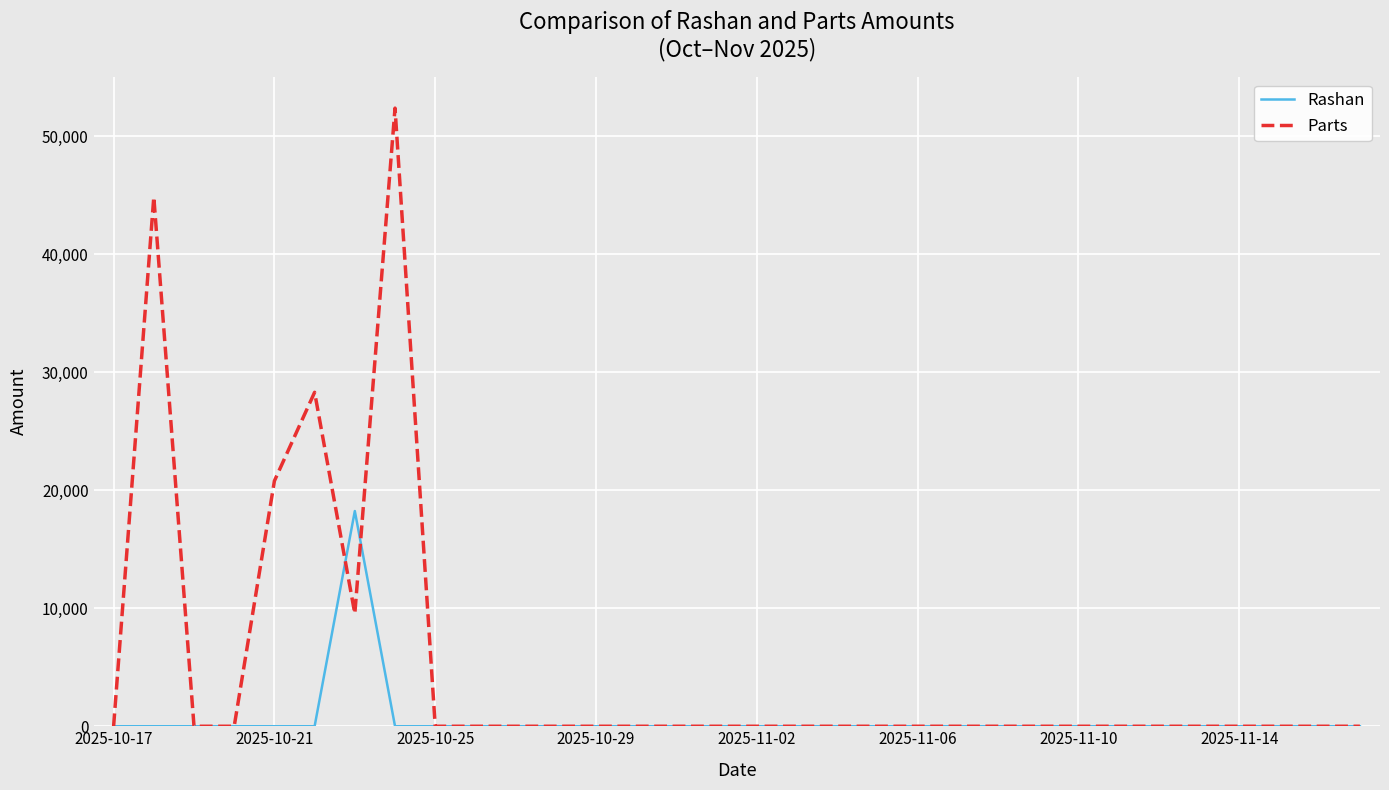

Which series has the largest range (max minus min)?

Parts